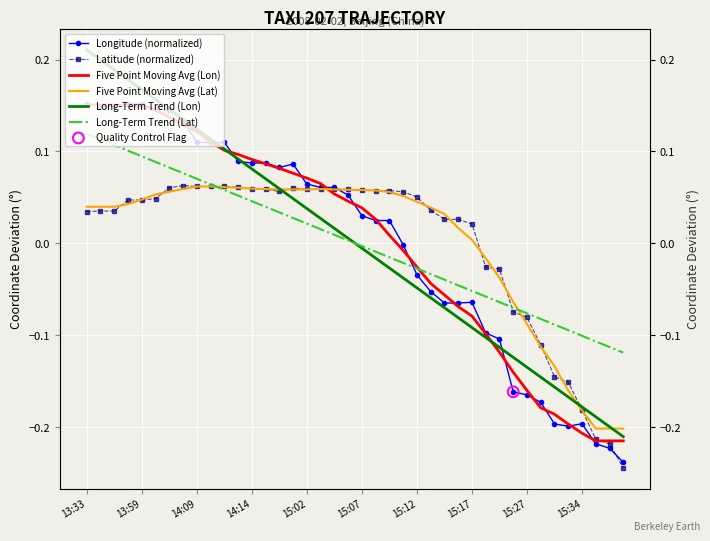

What are all the series names shown in the legend?

Longitude (normalized), Latitude (normalized), Five Point Moving Avg (Lon), Five Point Moving Avg (Lat), Long-Term Trend (Lon), Long-Term Trend (Lat)